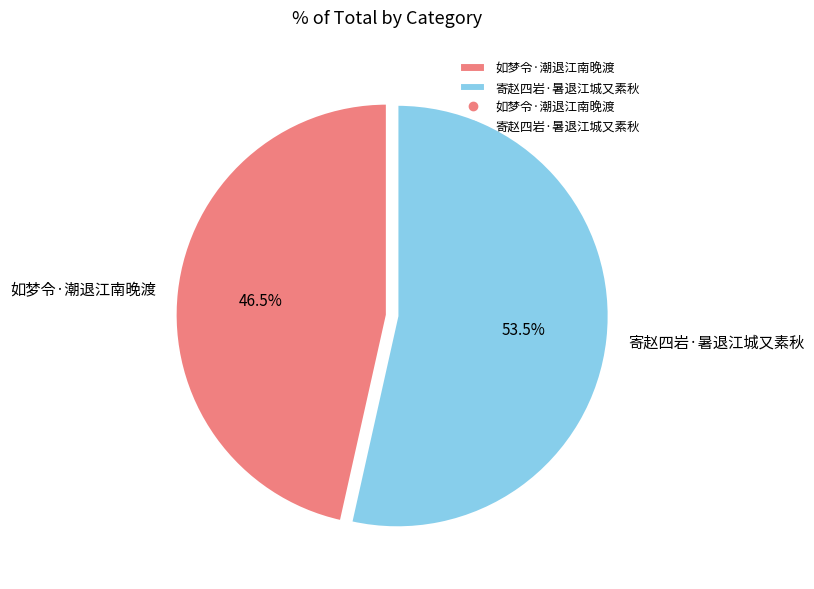

Which category has the smallest portion of the pie?

如梦令·潮退江南晚渡